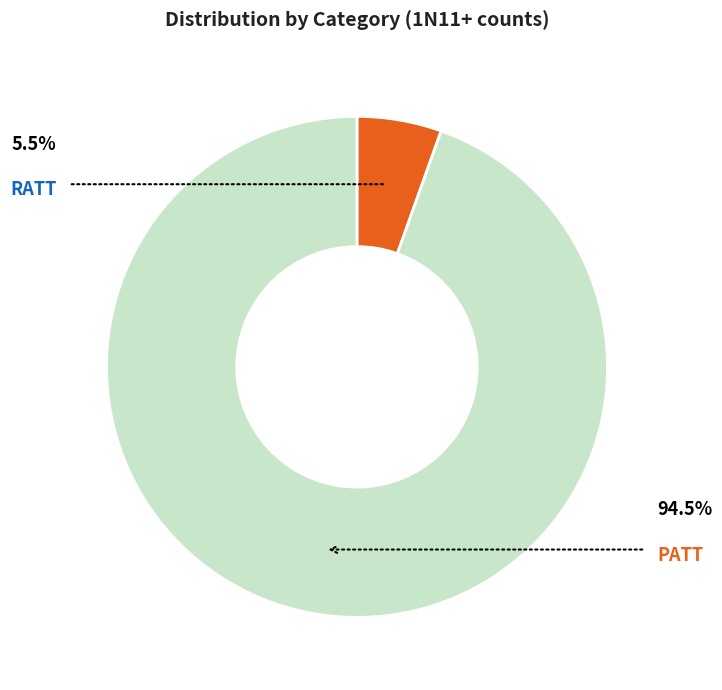

Does any single category account for the majority?

Yes